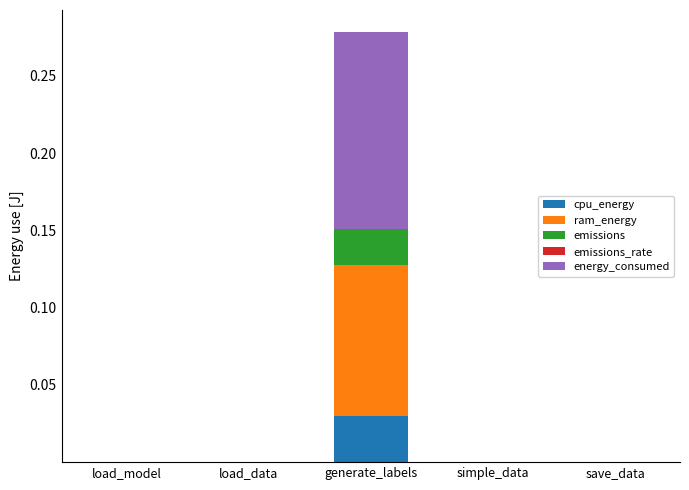

Does the chart contain stacked bars?

Yes